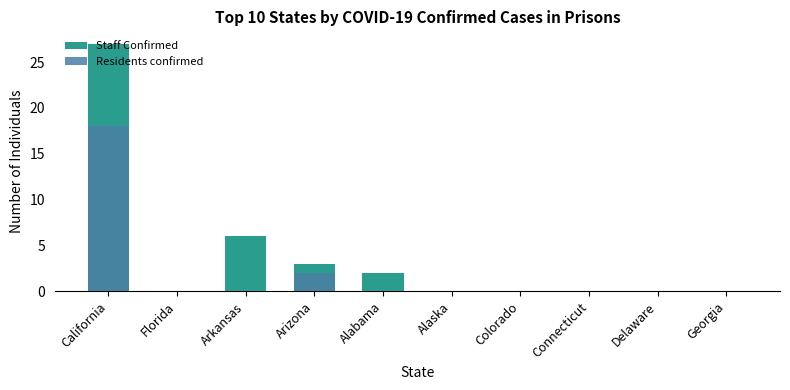

Between Arkansas and Delaware, which series saw the biggest shift?

Staff Confirmed